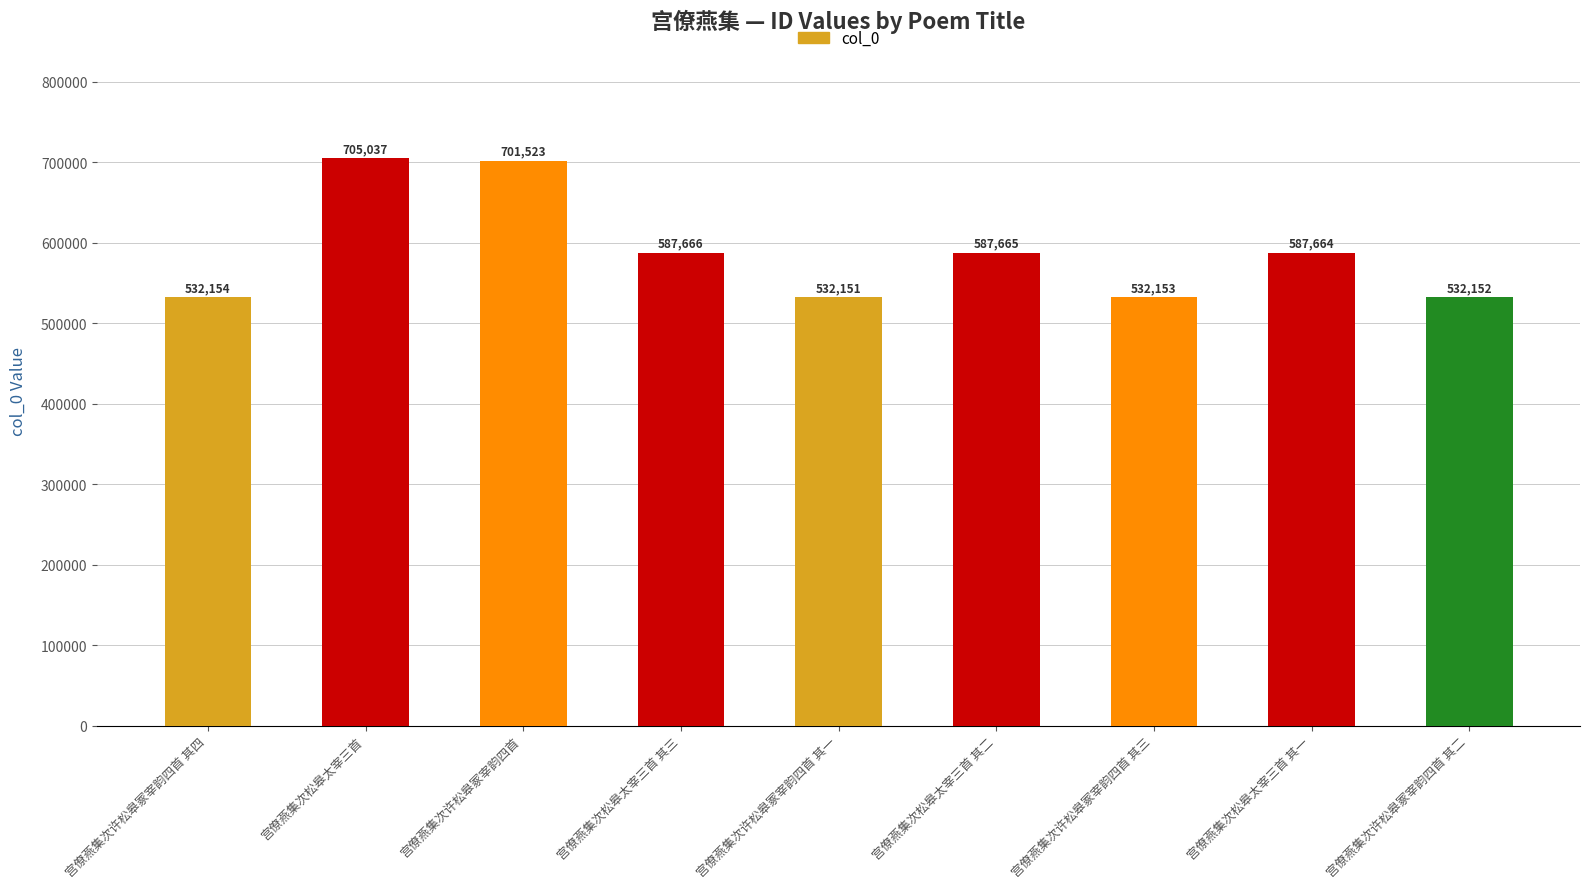

What is the sum of the values at 宫僚燕集次松皋太宰三首 其二 and 宫僚燕集次松皋太宰三首 其三?

1175331